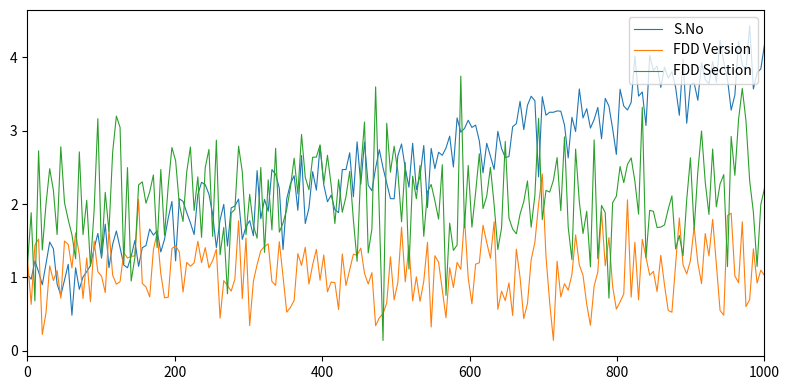

Which series has the widest spread of values?

S.No